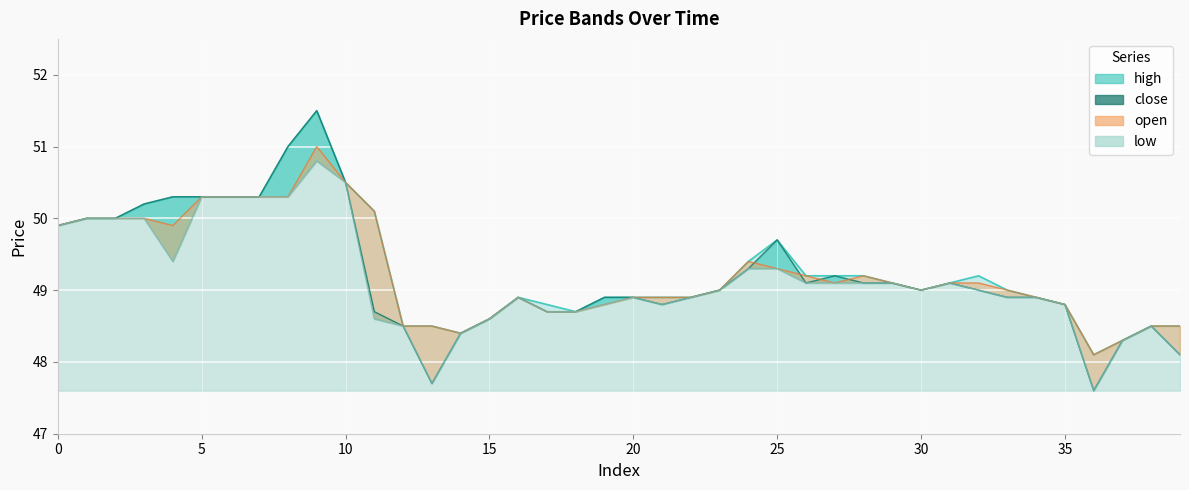

Which label corresponds to the smallest value in the chart?

36